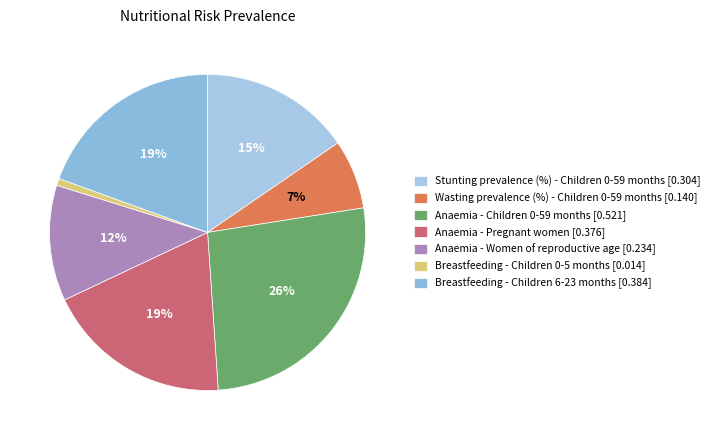

To the nearest percent, what is the difference between the Breastfeeding - Children 0-5 months and Wasting prevalence (%) - Children 0-59 months slice percentages?

6%